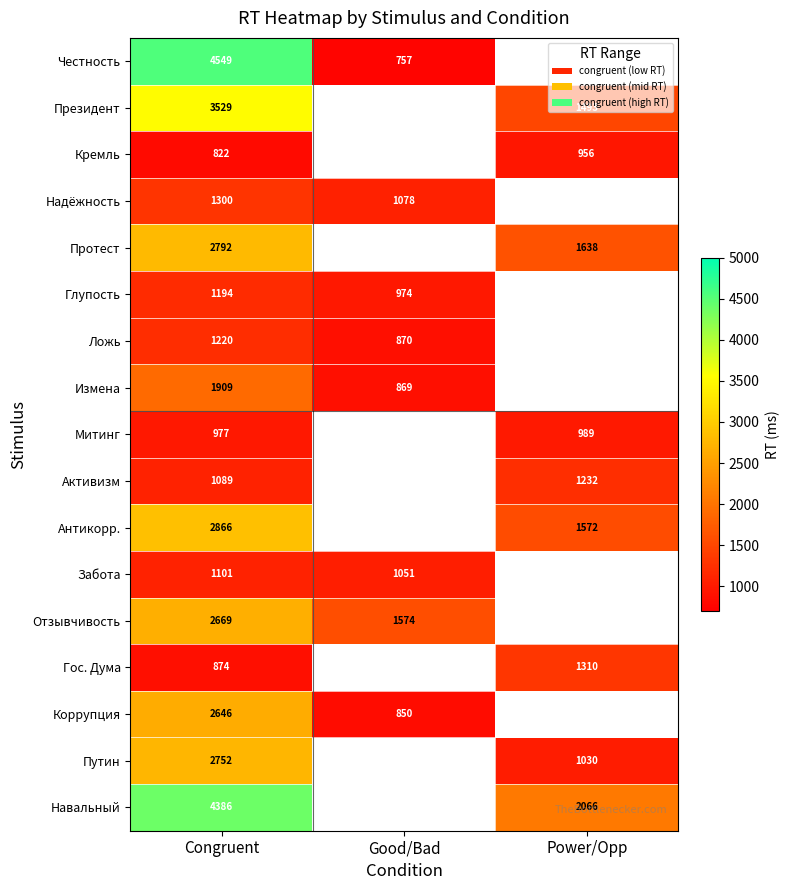

What is the greatest value displayed?

4549.0